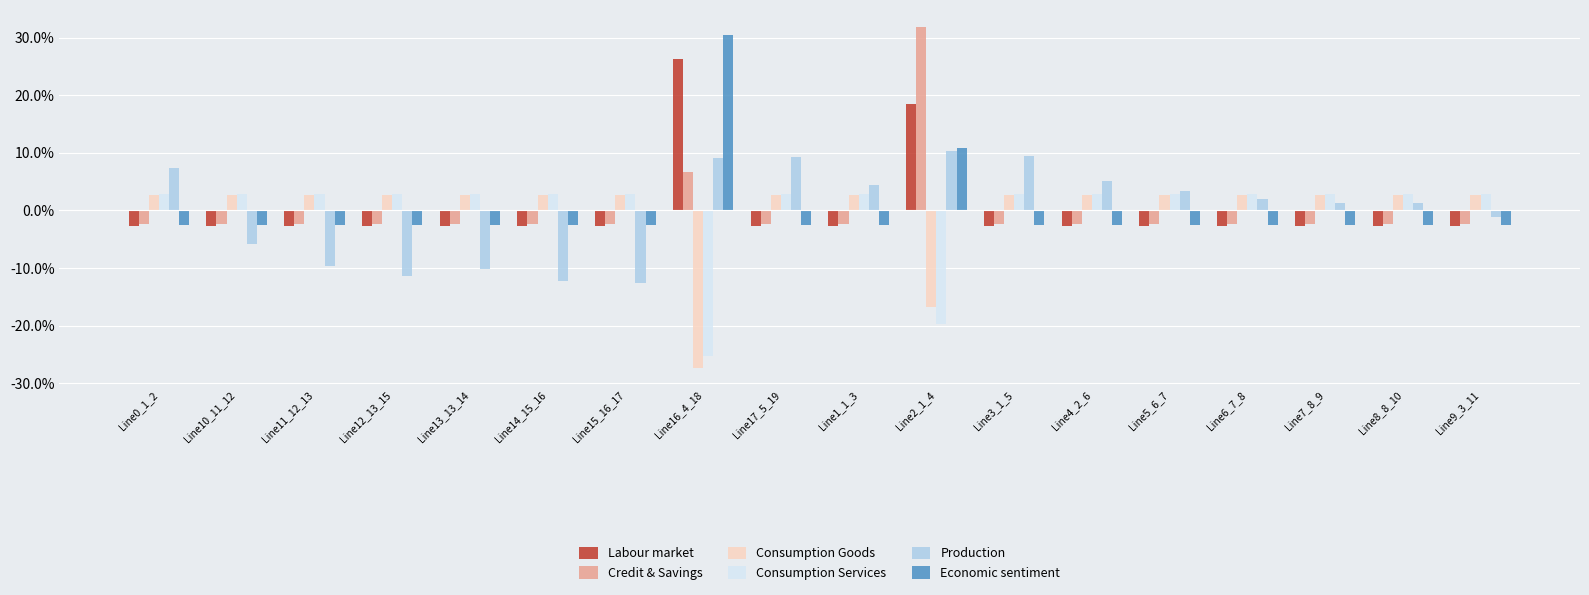

How many positive values does the Consumption Goods series have?

16